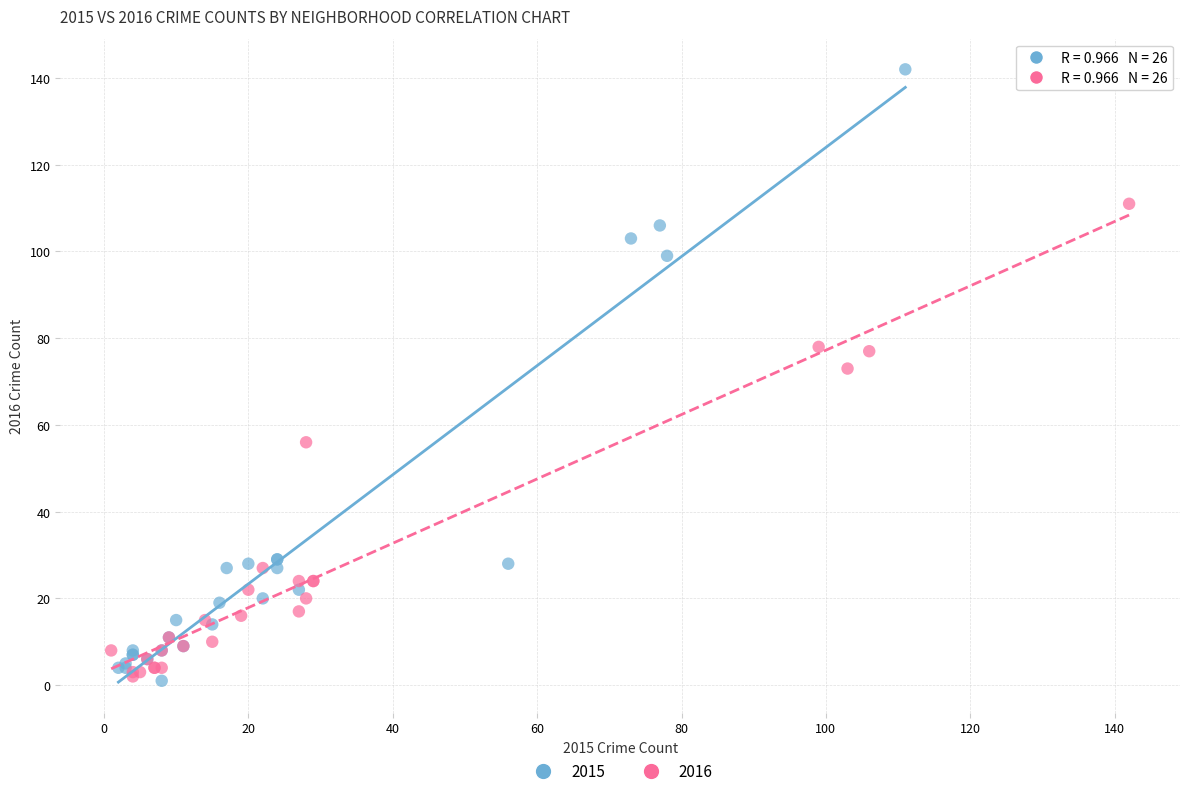

What are all the series names shown in the legend?

2015, 2016